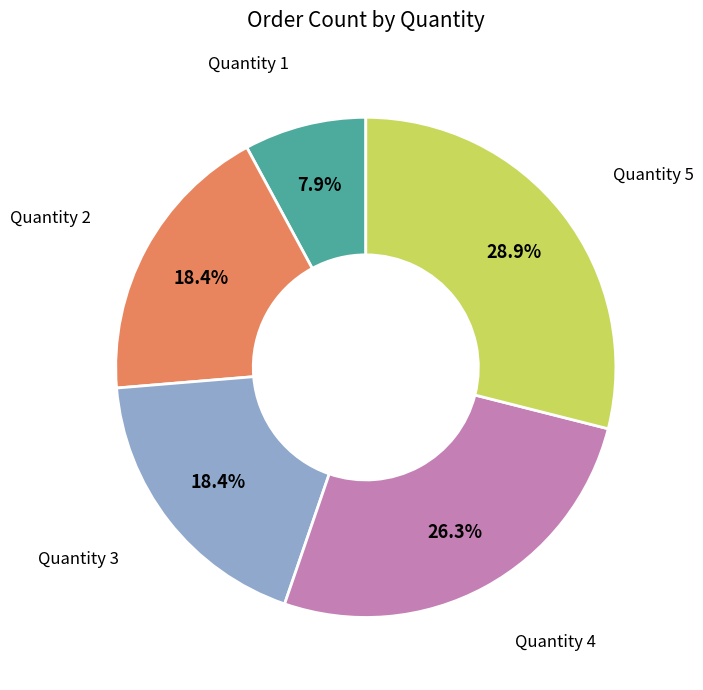

Is the sum of Quantity 4 and Quantity 2 greater than half?

No